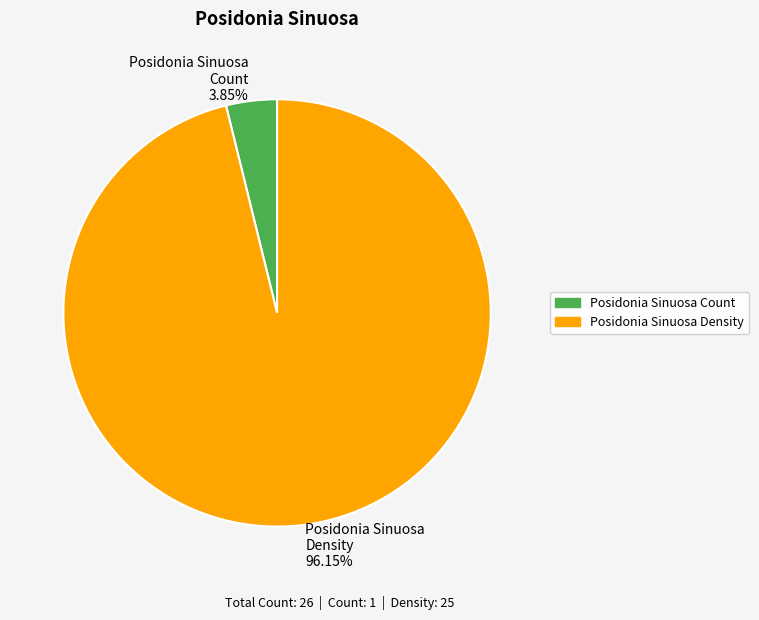

Count the number of slices in the pie.

2